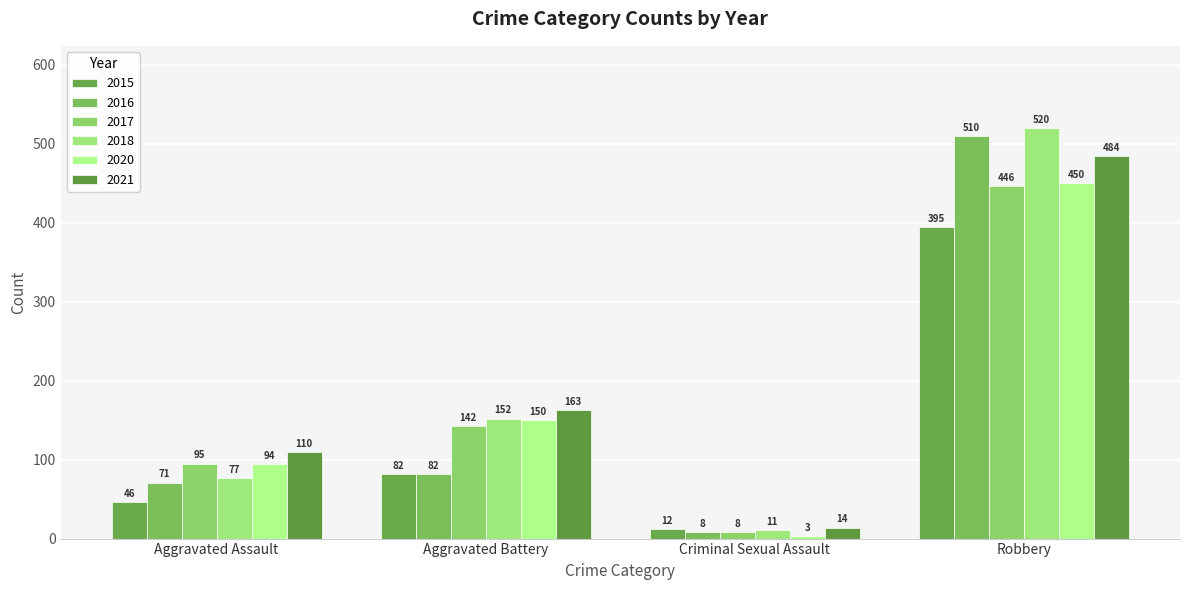

Is it true that 2017 equals 95 at Aggravated Assault?

True